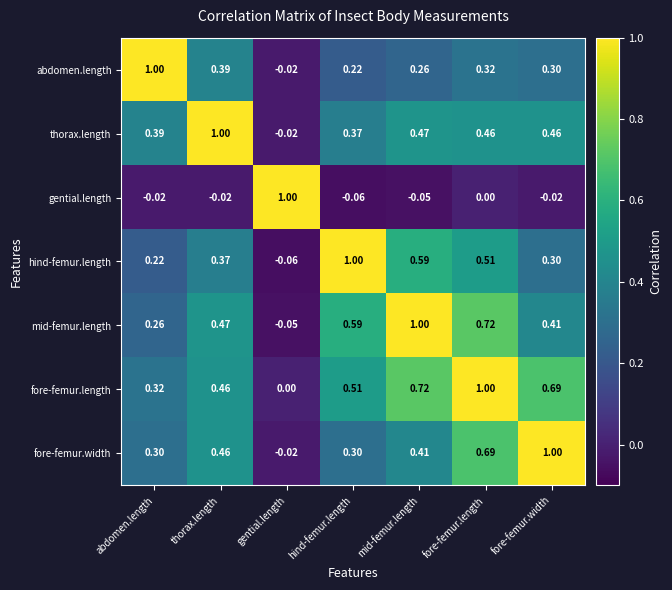

Is the value of abdomen.length at hind-femur.length greater than the value of thorax.length at mid-femur.length?

No